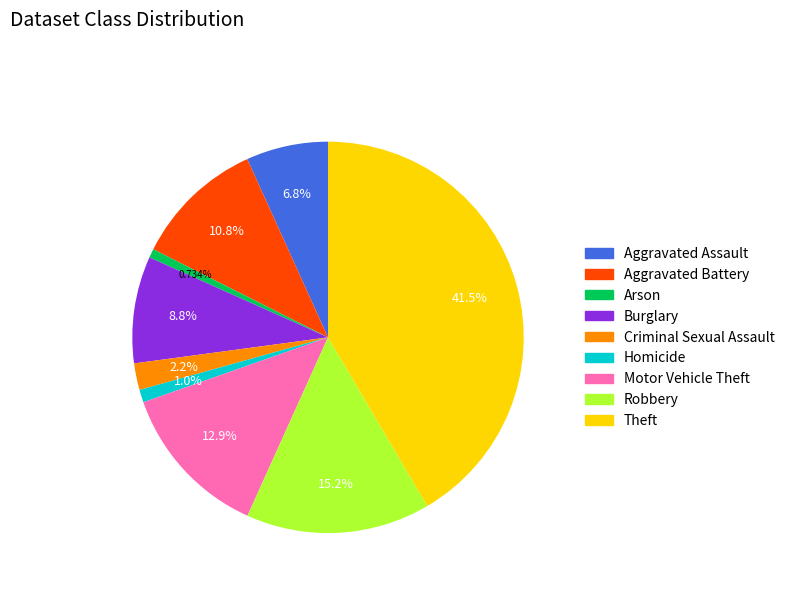

True or false: Aggravated Assault accounts for 7% of the total.

True